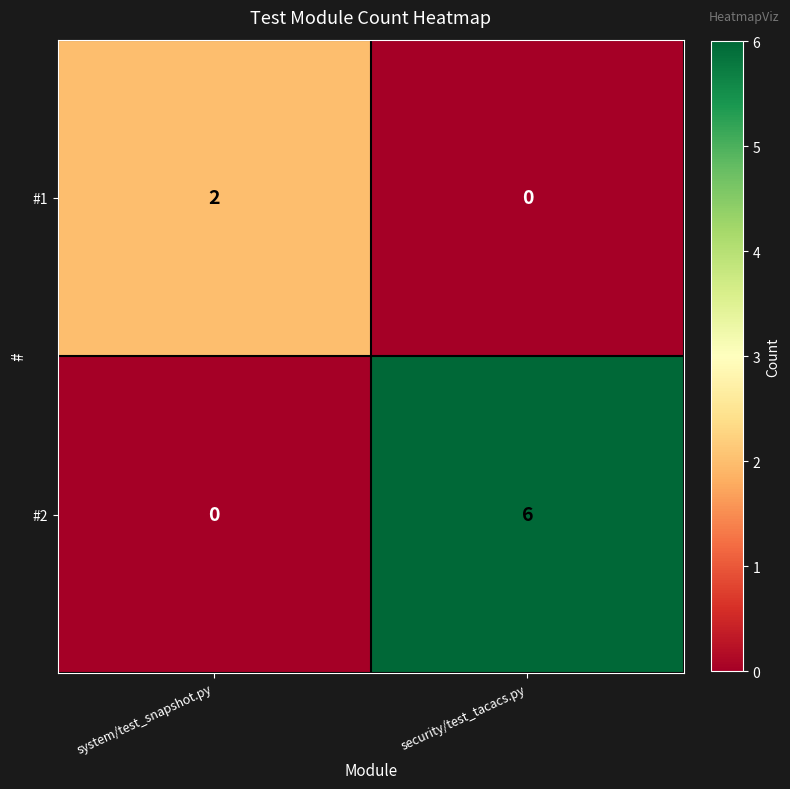

Reading right to left, extract all data points from this chart.

#1: security/test_tacacs.py=0	system/test_snapshot.py=2
#2: security/test_tacacs.py=6	system/test_snapshot.py=0